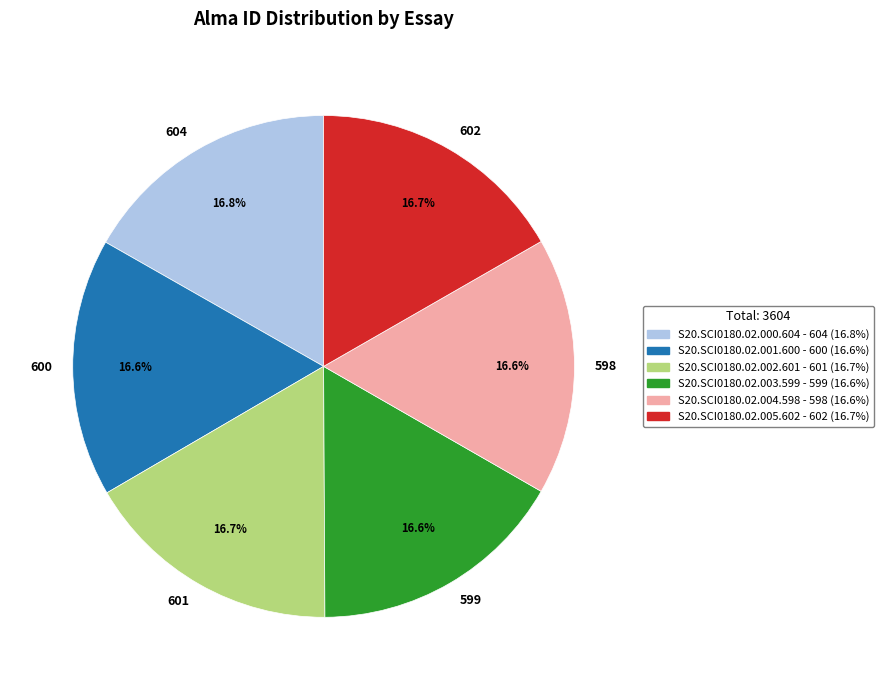

Is there a majority slice in this chart?

No